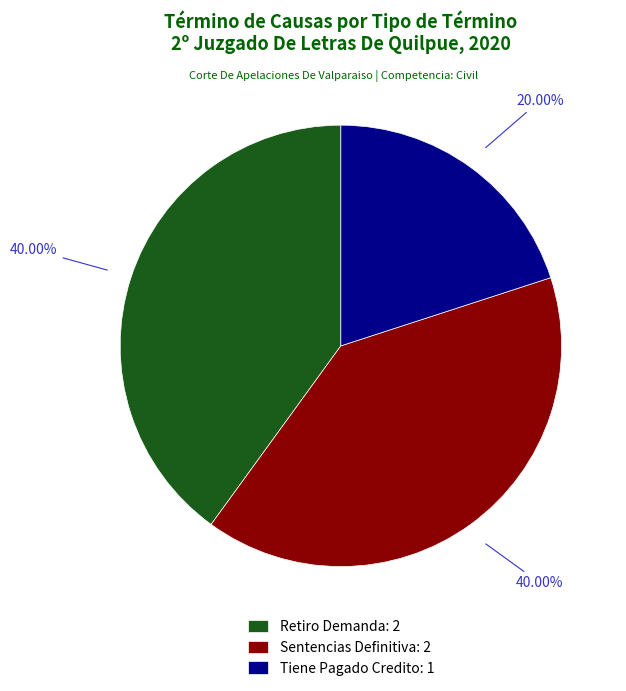

Count the number of slices in the pie.

3